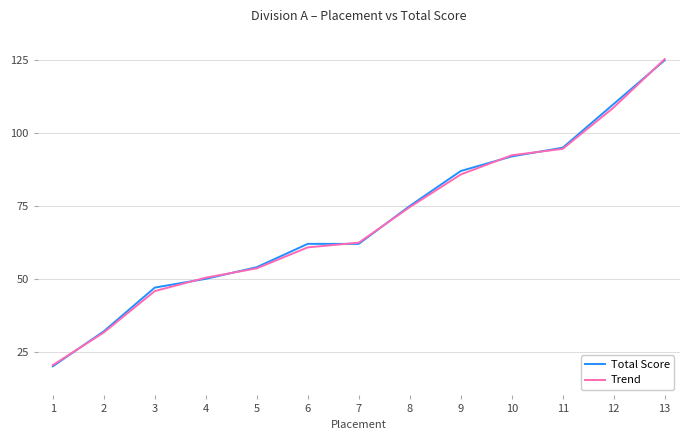

At which category is the sum across all series the highest?

13